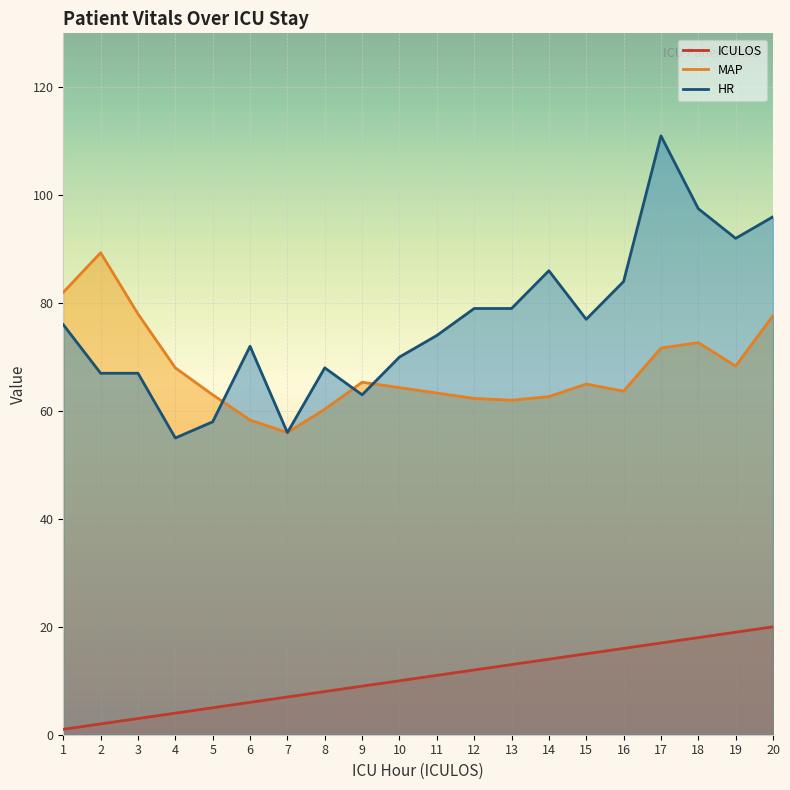

Where is MAP nearest to the value 72?

17